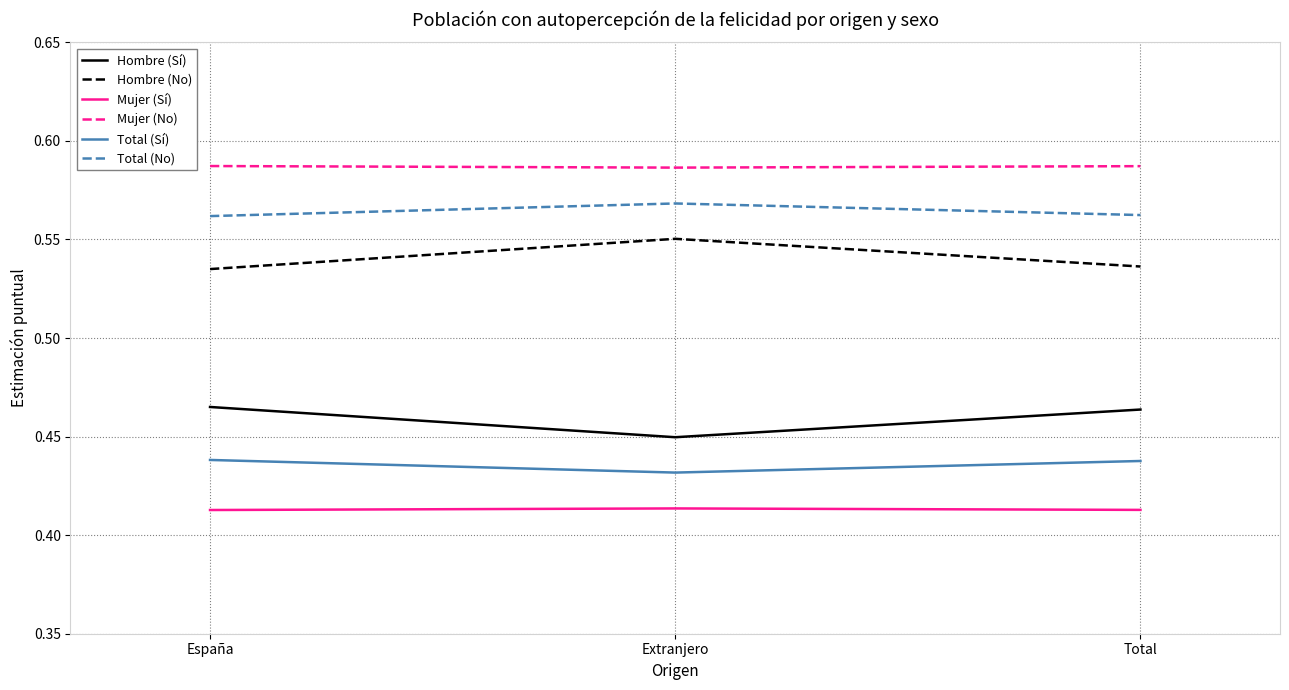

What are all the series names shown in the legend?

Hombre (Sí), Hombre (No), Mujer (Sí), Mujer (No), Total (Sí), Total (No)